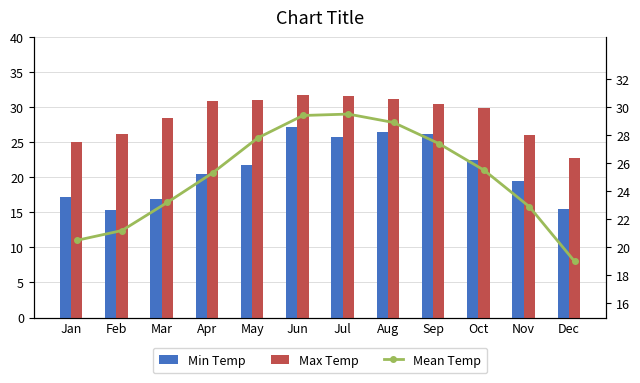

What is the average value of the Min Temp series?

21.2